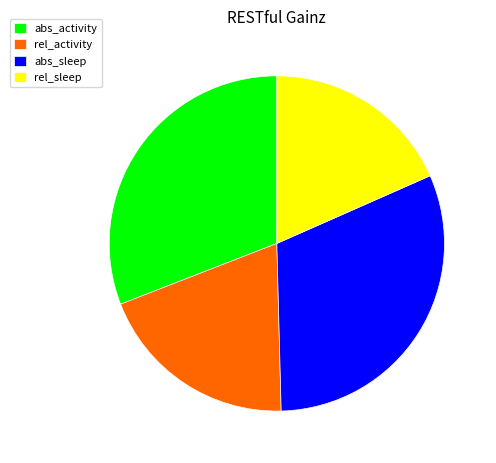

Does abs_activity represent more than half of the total?

No